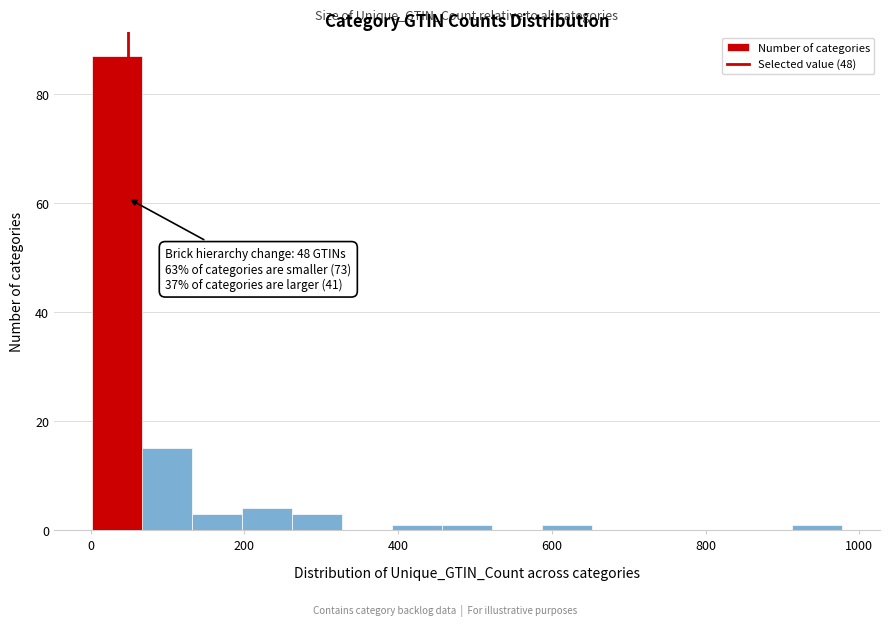

Around what value on the x-axis is the tallest bar? Give the approximate position of its centre, as read against the axis.

40